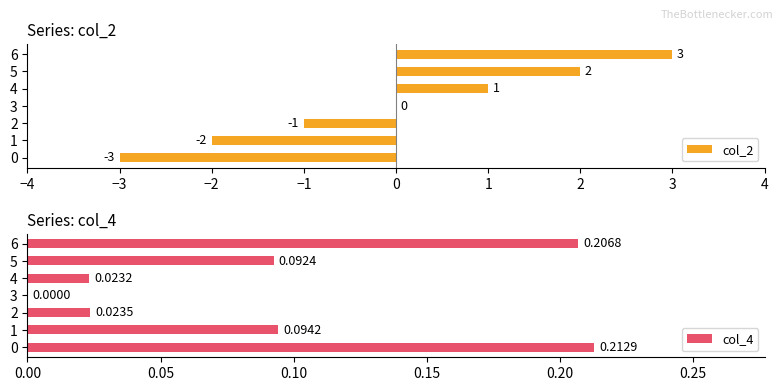

What is the highest value of the col_2 series?

3